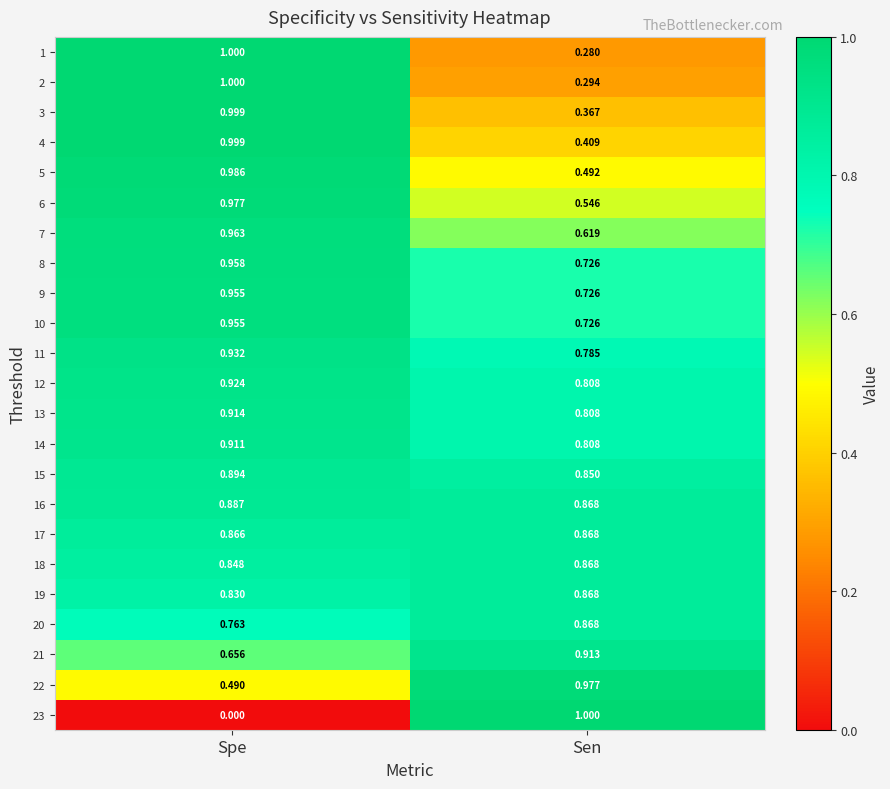

Is the value of 16 at Sen greater than the value of 15 at Sen?

Yes